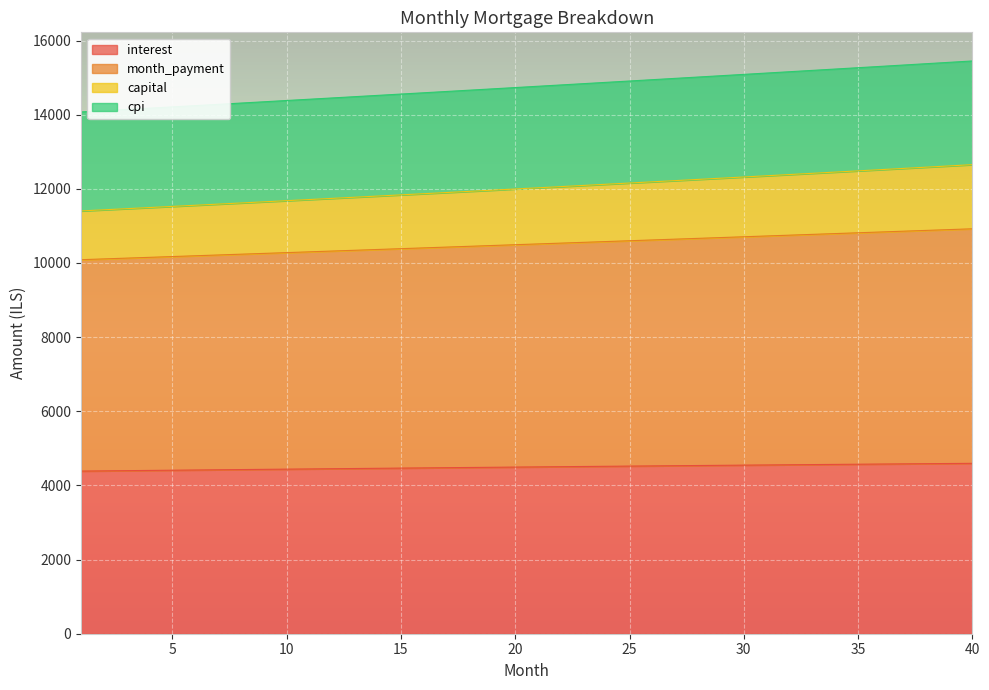

What is the minimum value for interest?

4386.7